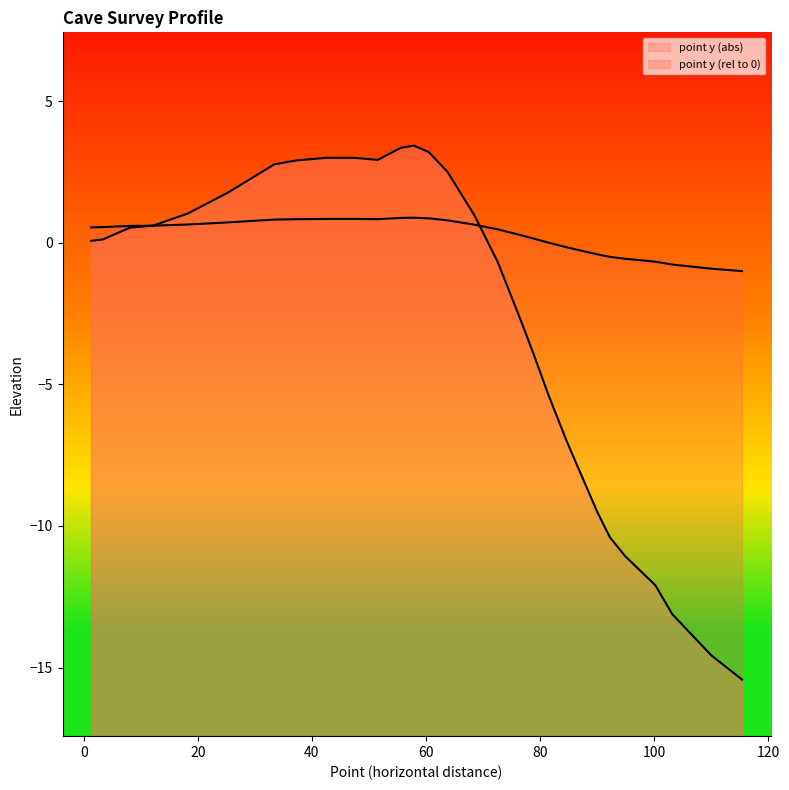

How many values in point y (rel to 0) are above zero?

20